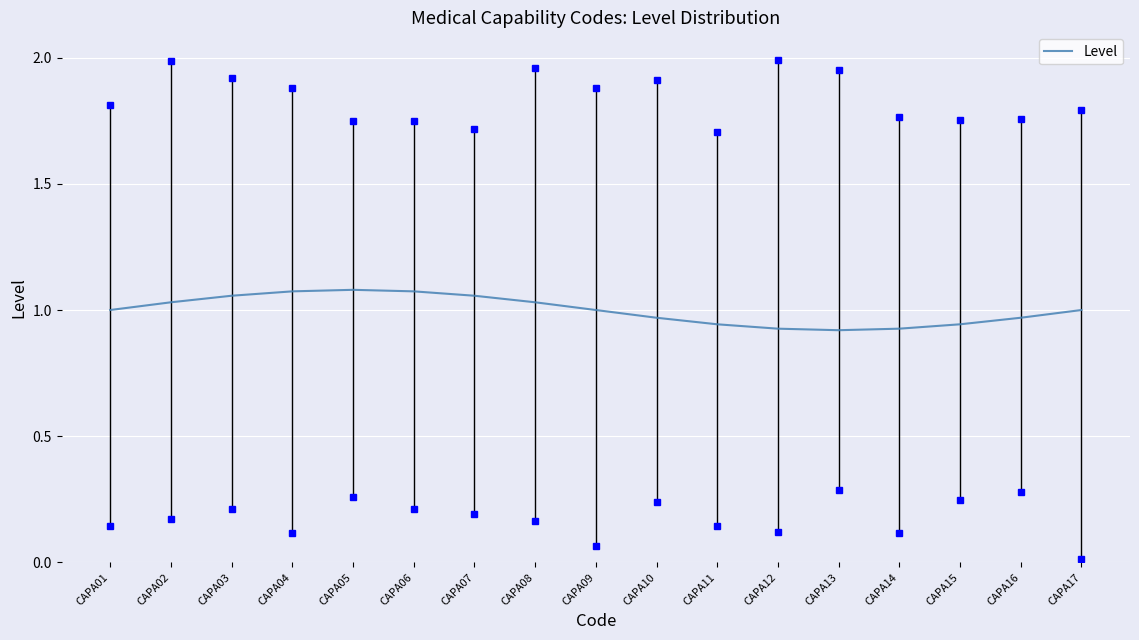

Reading left to right, extract all data points from this chart.

CAPA01=1.0	CAPA02=1.0	CAPA03=1.1	CAPA04=1.1	CAPA05=1.1	CAPA06=1.1	CAPA07=1.1	CAPA08=1.0	CAPA09=1.0	CAPA10=1.0	CAPA11=0.9	CAPA12=0.9	CAPA13=0.9	CAPA14=0.9	CAPA15=0.9	CAPA16=1.0	CAPA17=1.0